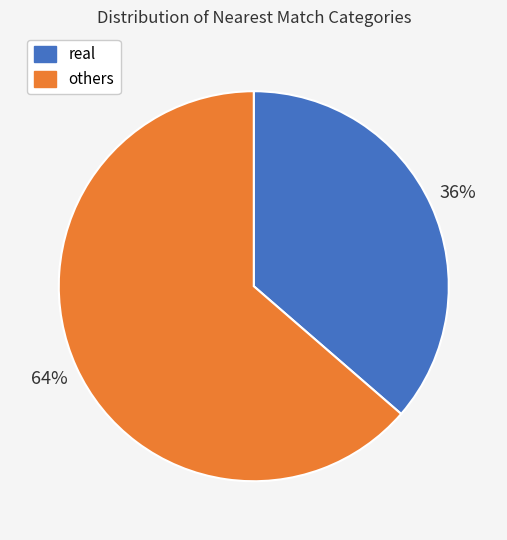

To the nearest percent, what is the average slice percentage?

50%